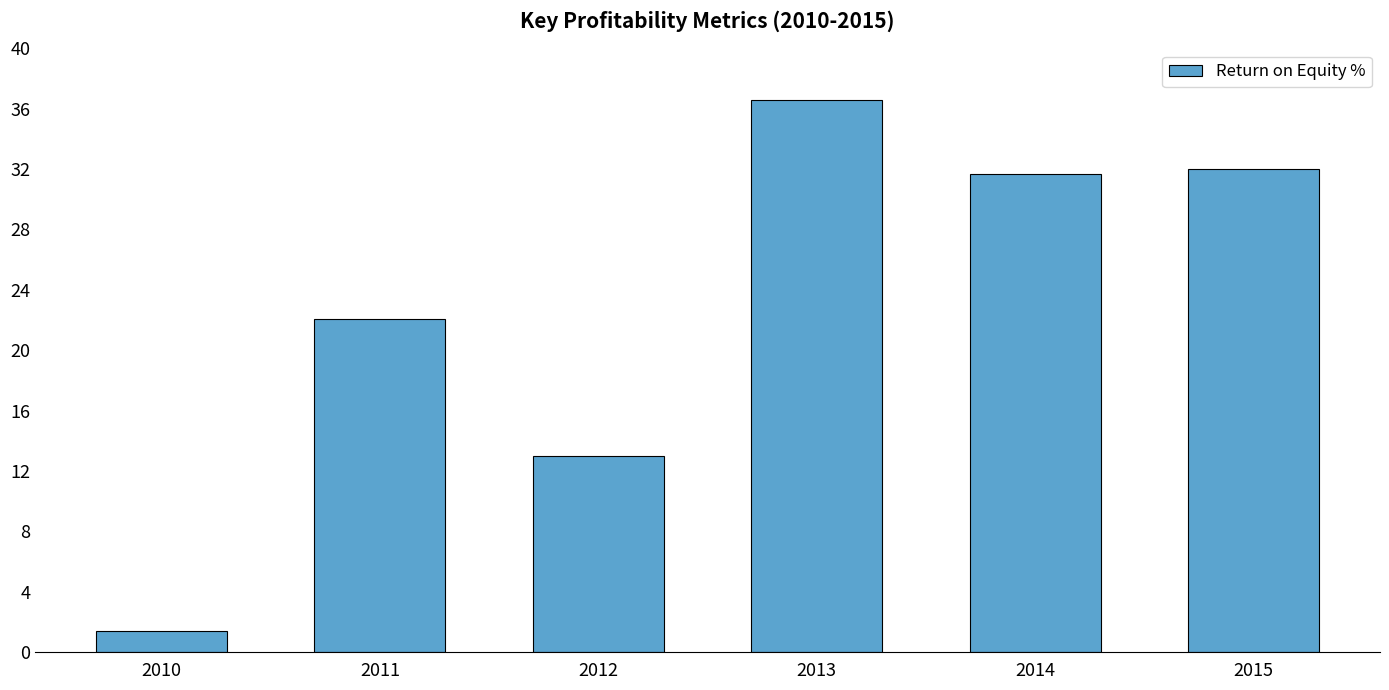

Rank the categories by value from lowest to highest.

2010, 2012, 2011, 2014, 2015, 2013